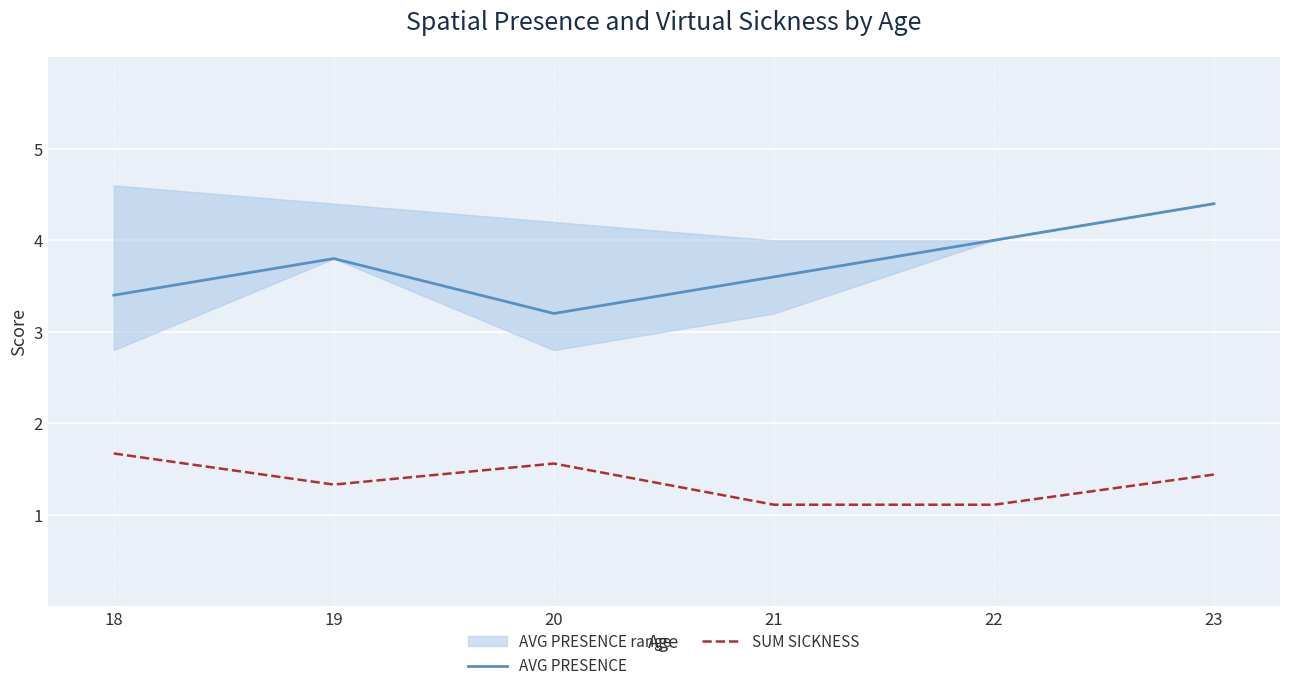

How many distinct data groups are displayed?

2